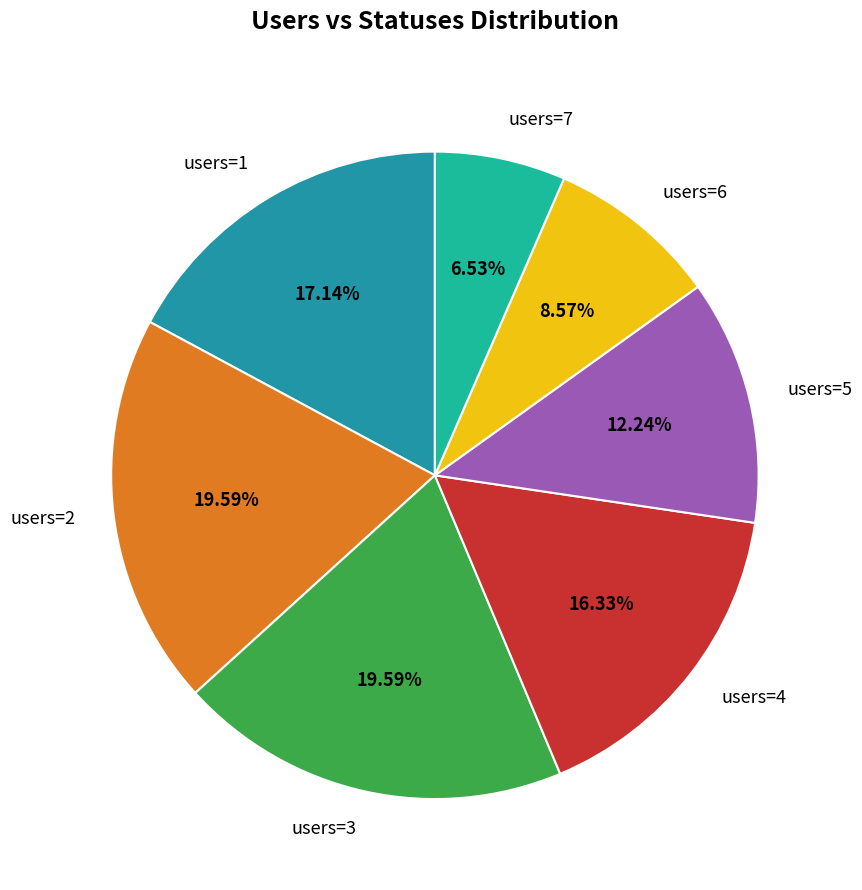

Combined, do users=7 and users=6 account for over 50%?

No